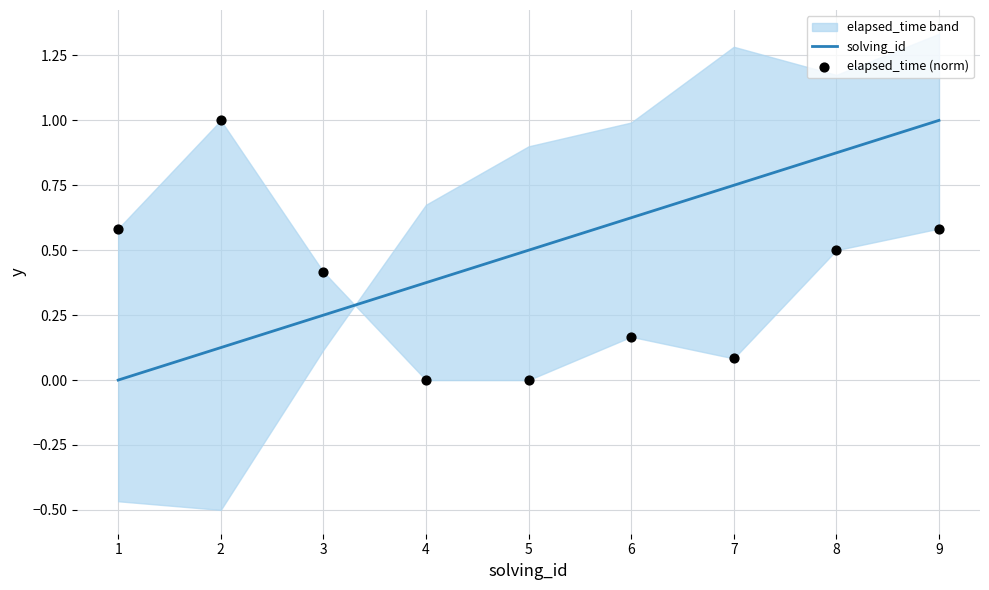

What is the maximum value for solving_id?

1.0